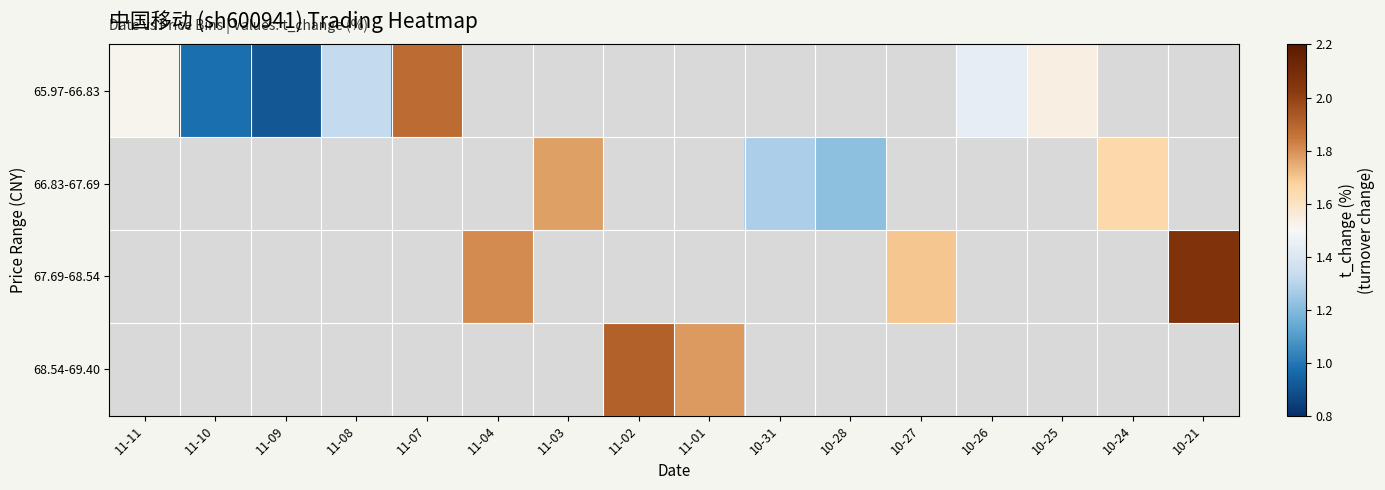

At how many categories does at least one series exceed 1?

14